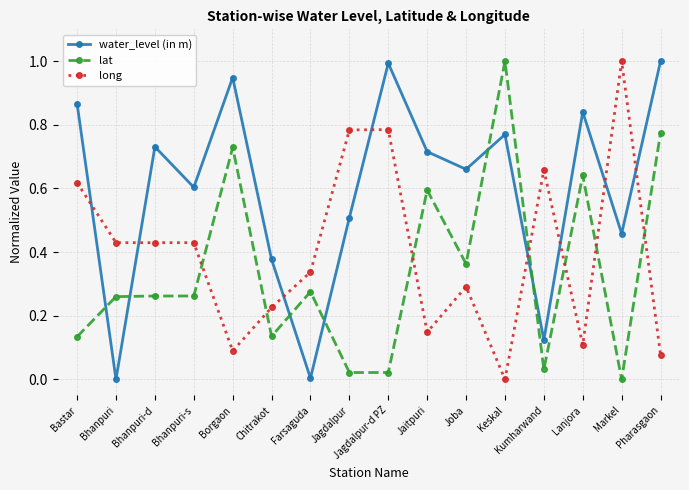

What are all the series names shown in the legend?

water_level (in m), lat, long